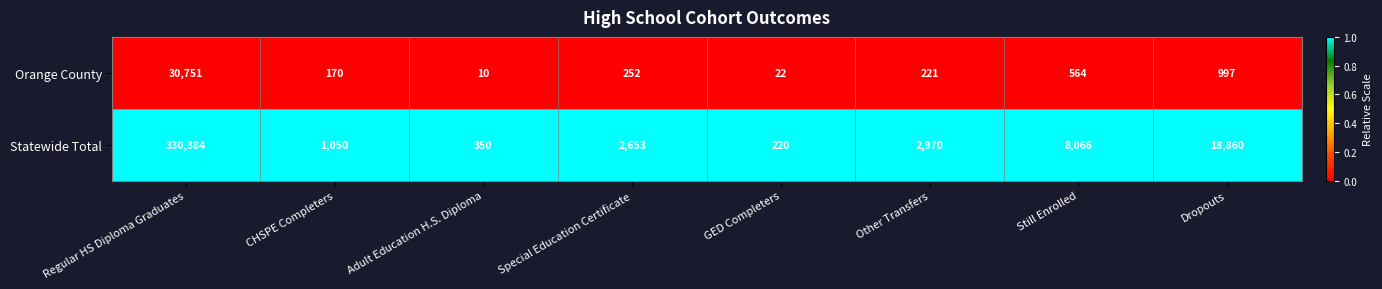

What is the difference between the maximum and minimum values in the Statewide Total series?

330164